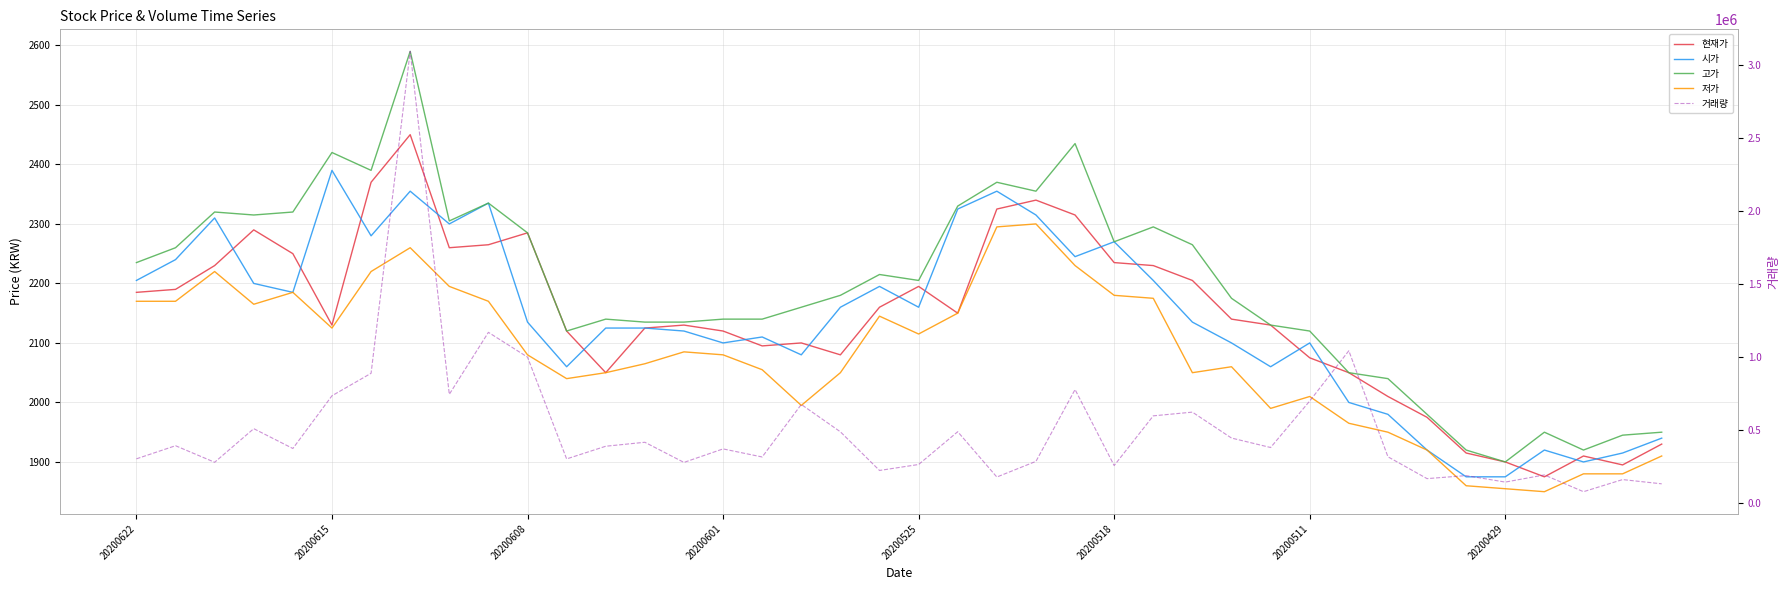

What is the difference between the maximum and minimum values in the 거래량 series?

3016501